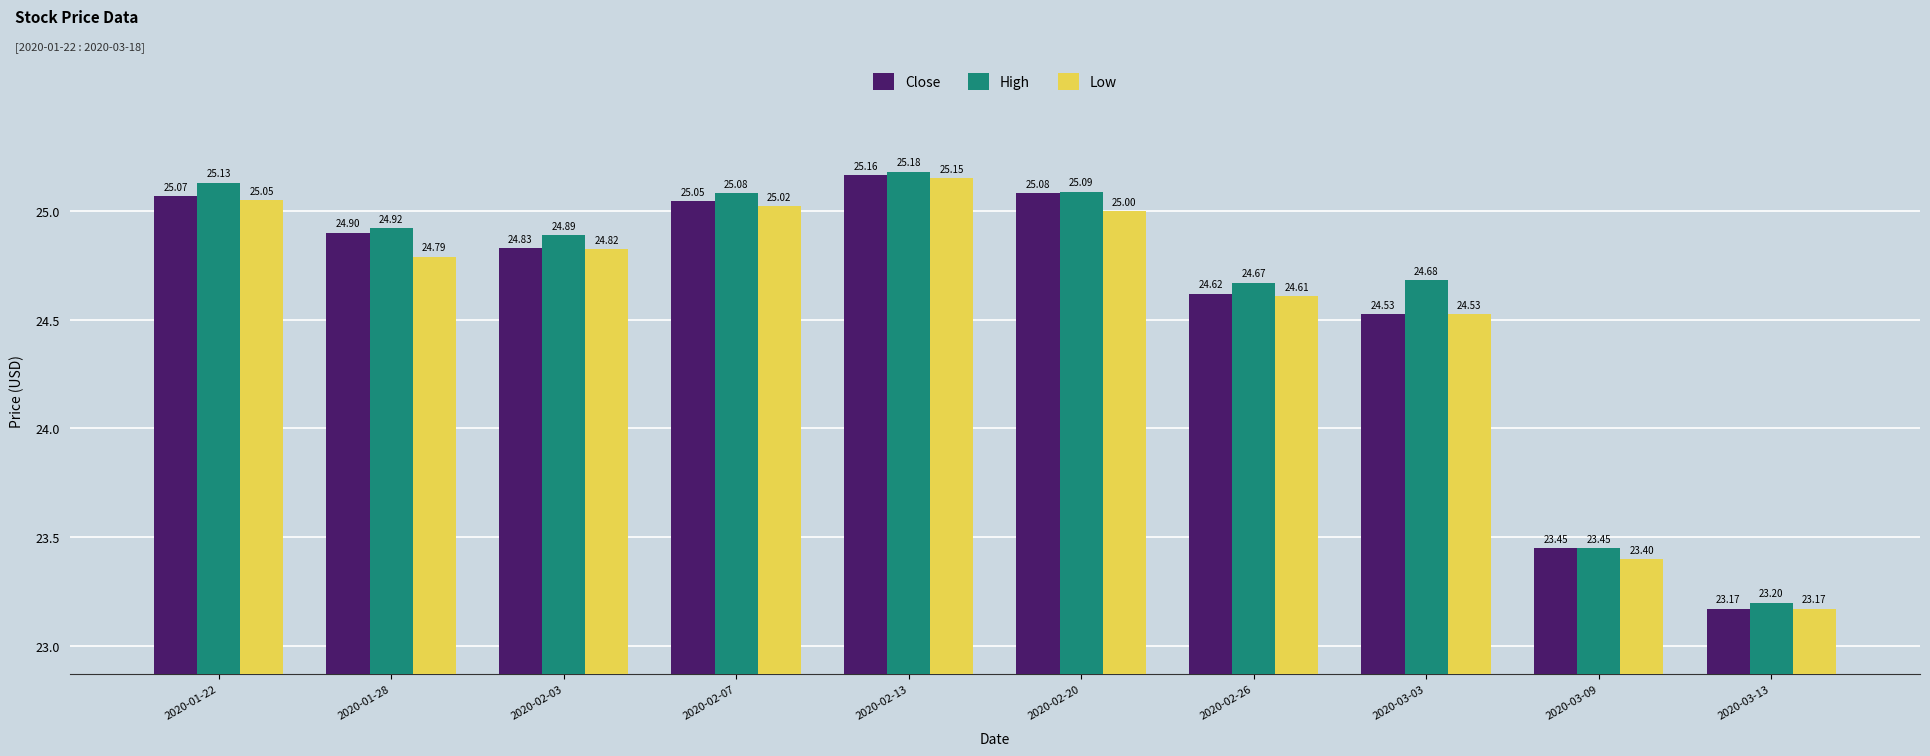

Rank the series by their average value, from highest to lowest.

High, Close, Low